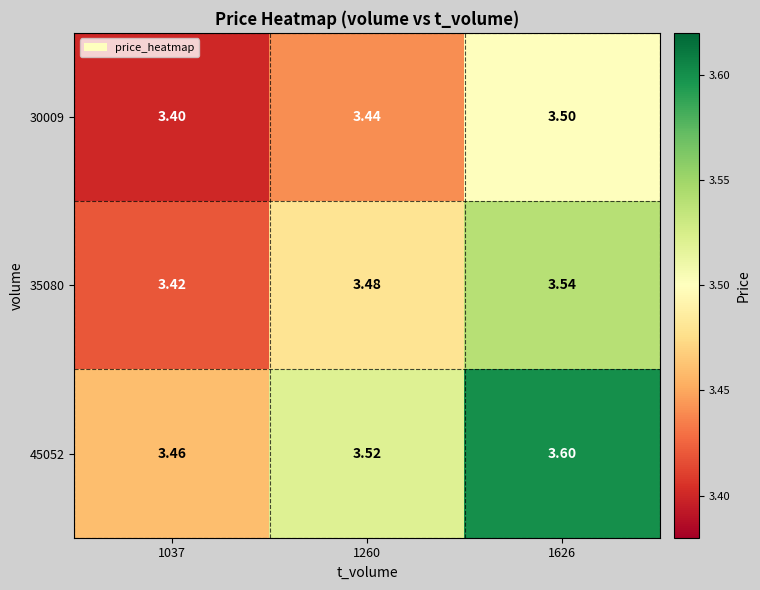

List the series in order of their peak value, lowest first.

30009, 35080, 45052